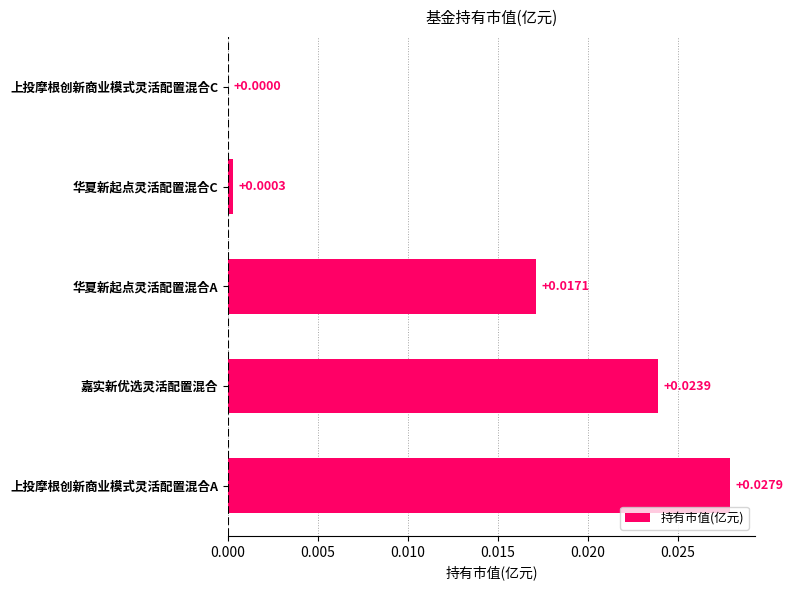

At which category does the chart reach its peak across all series?

上投摩根创新商业模式灵活配置混合A